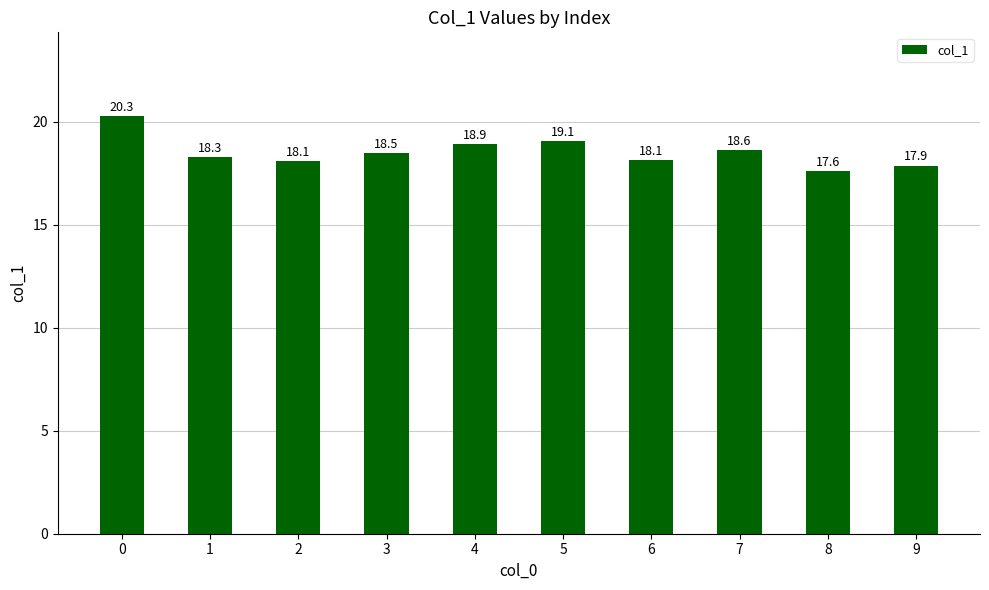

What is the maximum value shown in the chart?

20.3